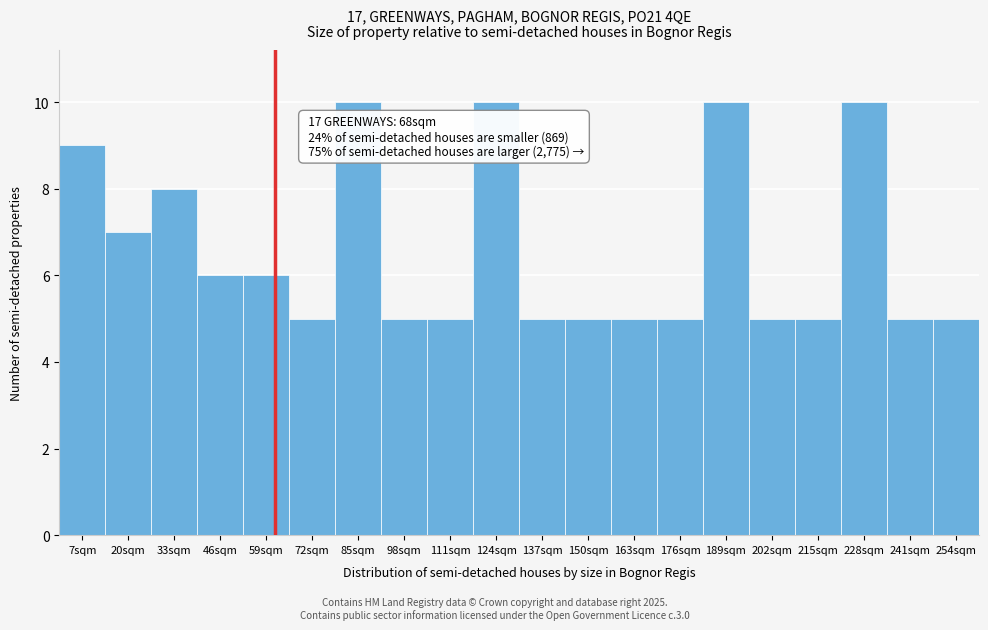

Reading left to right, transcribe all the data shown in this chart.

7sqm=9	20sqm=7	33sqm=8	46sqm=6	59sqm=6	72sqm=5	85sqm=10	98sqm=5	111sqm=5	124sqm=10	137sqm=5	150sqm=5	163sqm=5	176sqm=5	189sqm=10	202sqm=5	215sqm=5	228sqm=10	241sqm=5	254sqm=5